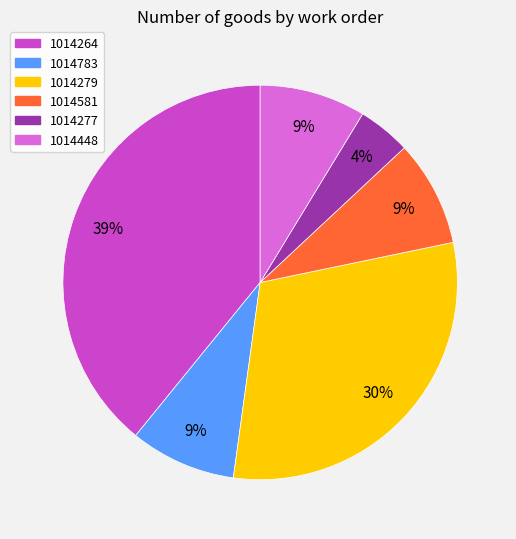

What is the smallest slice in the pie chart?

1014277